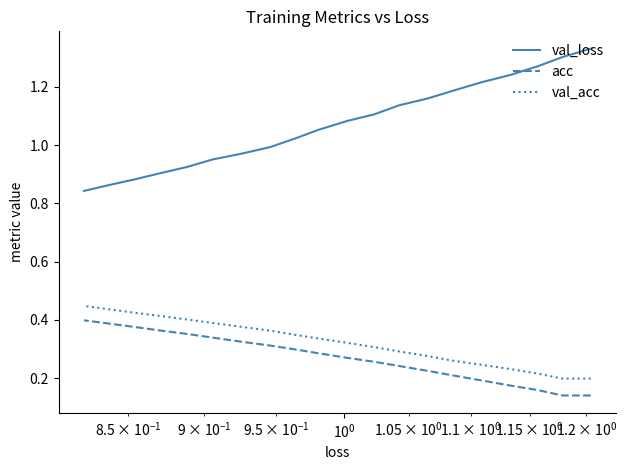

What are all the series names shown in the legend?

val_loss, acc, val_acc